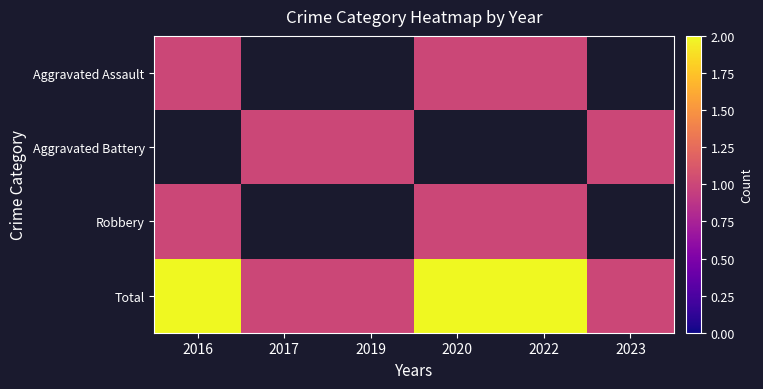

Which category has the highest value in the Robbery series?

2016